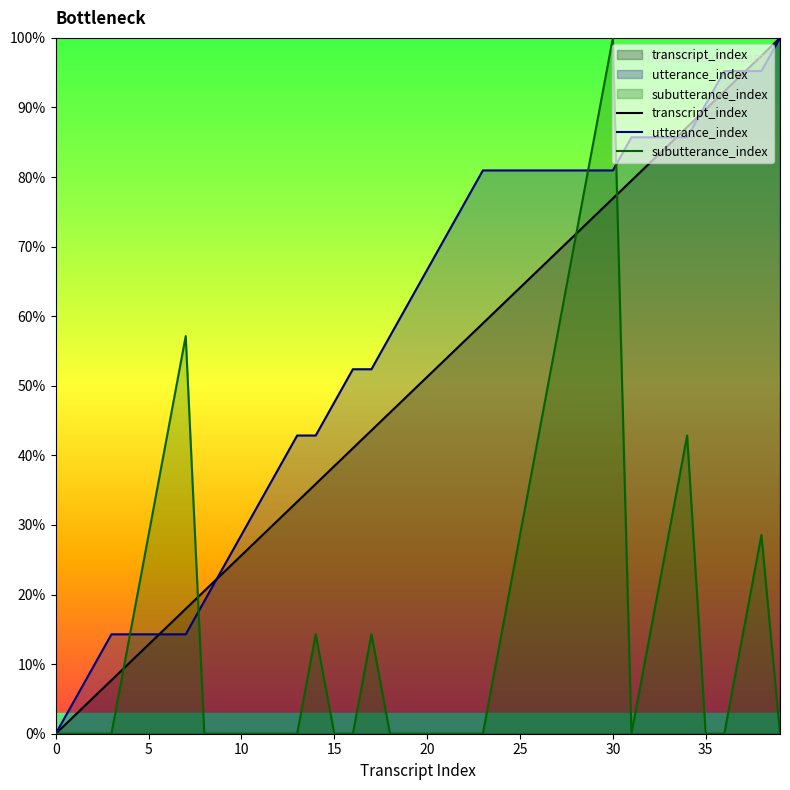

What is the maximum value for utterance_index?

100.0